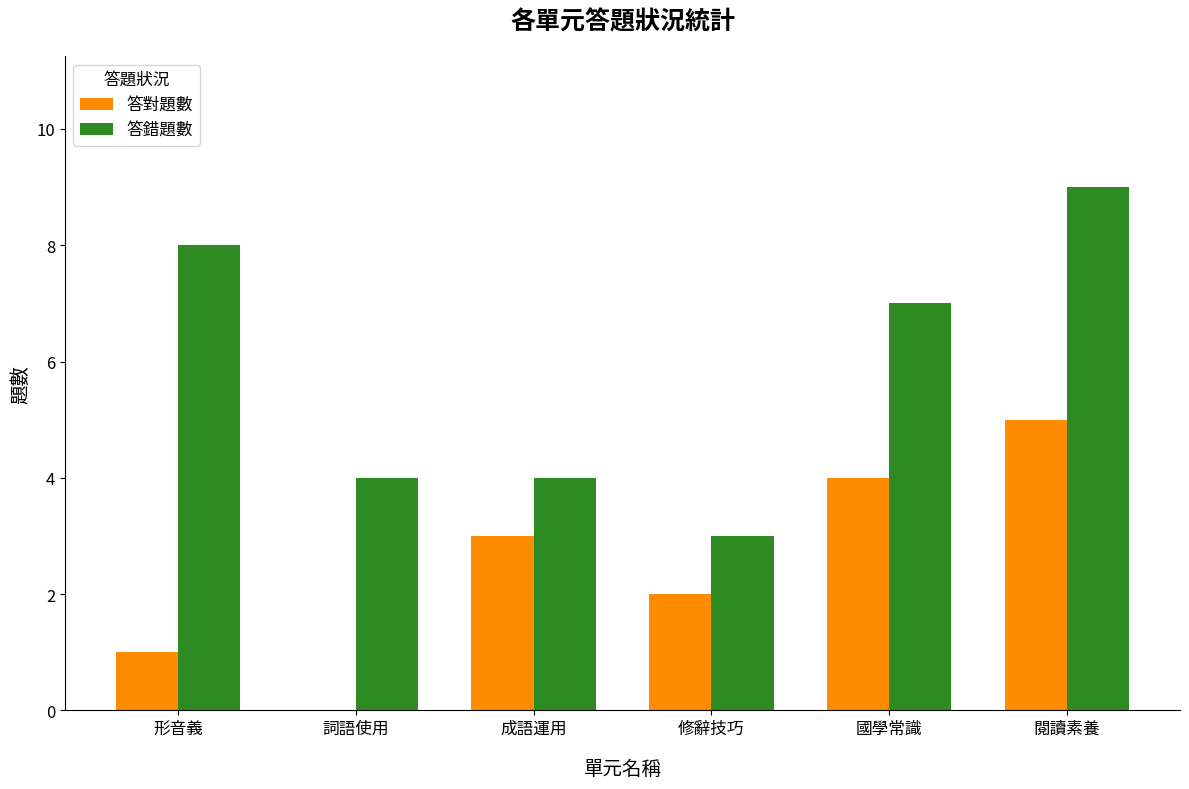

The 答錯題數 series shows 5 at 修辭技巧. True or false?

False